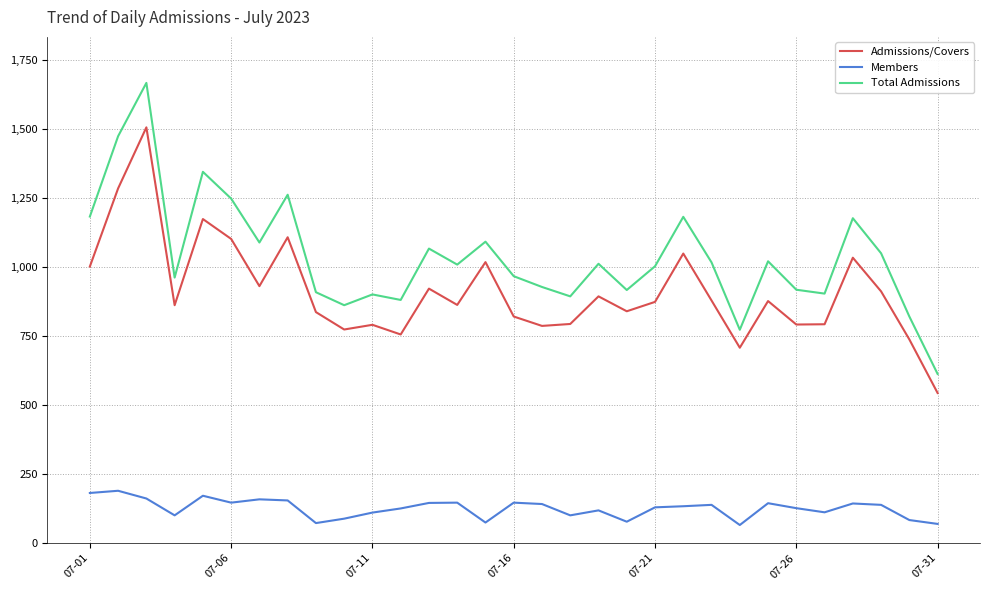

Which series has the largest total across all categories?

Total Admissions